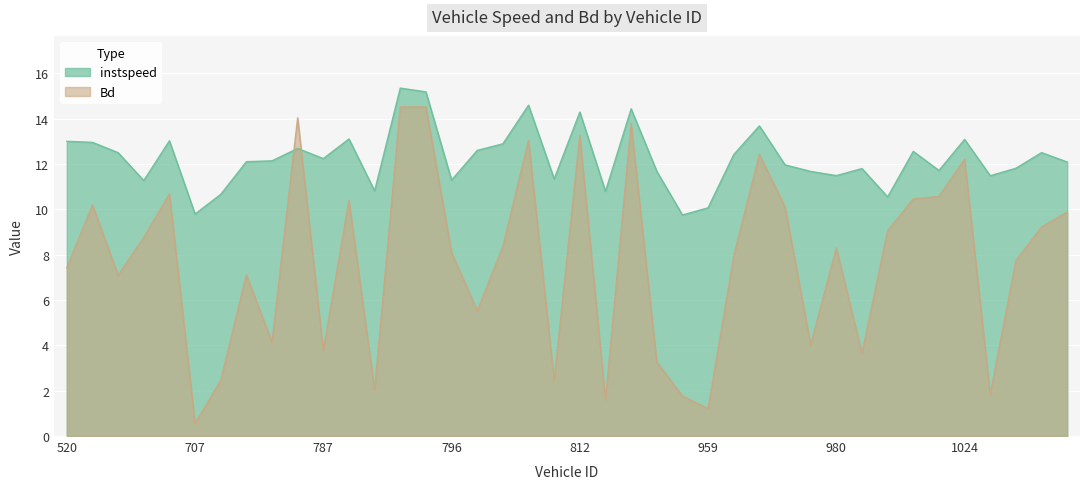

True or false: Bd has a value of 22.8 at 808.

False